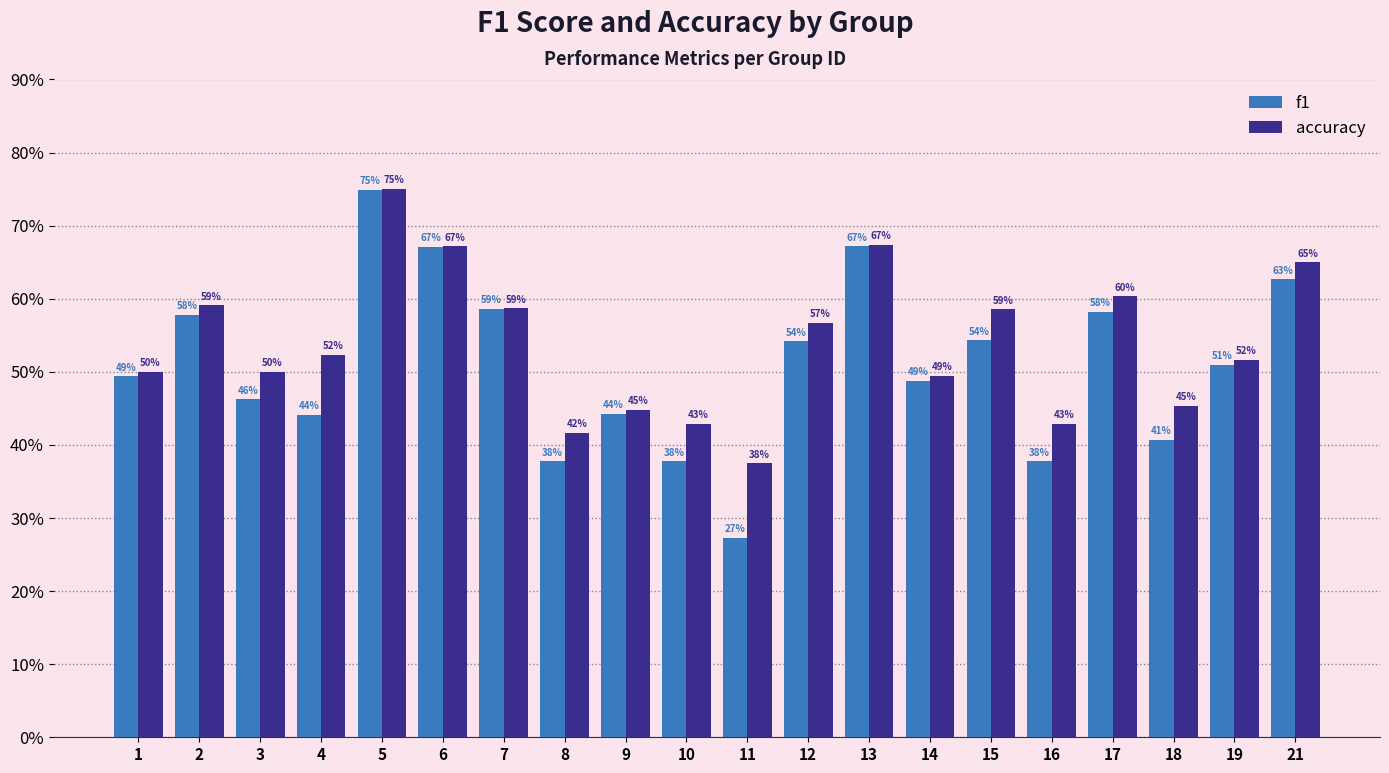

Rank the series at 14 from lowest to highest value.

f1, accuracy